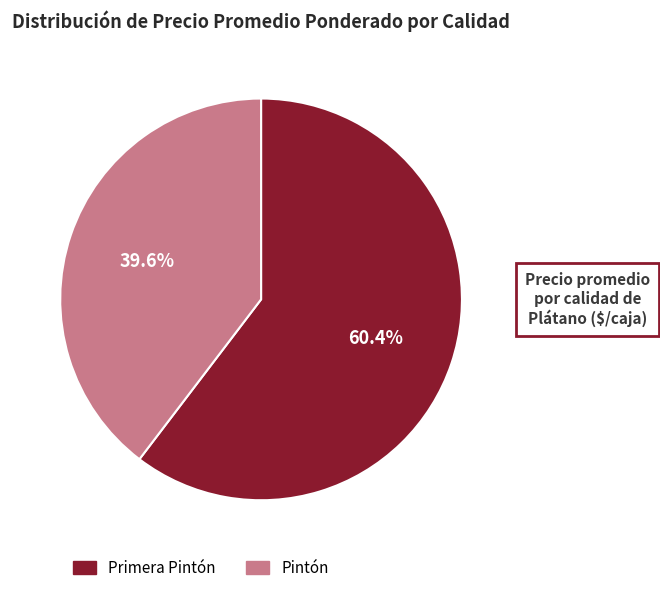

Is the sum of Primera Pintón and Pintón greater than half?

Yes